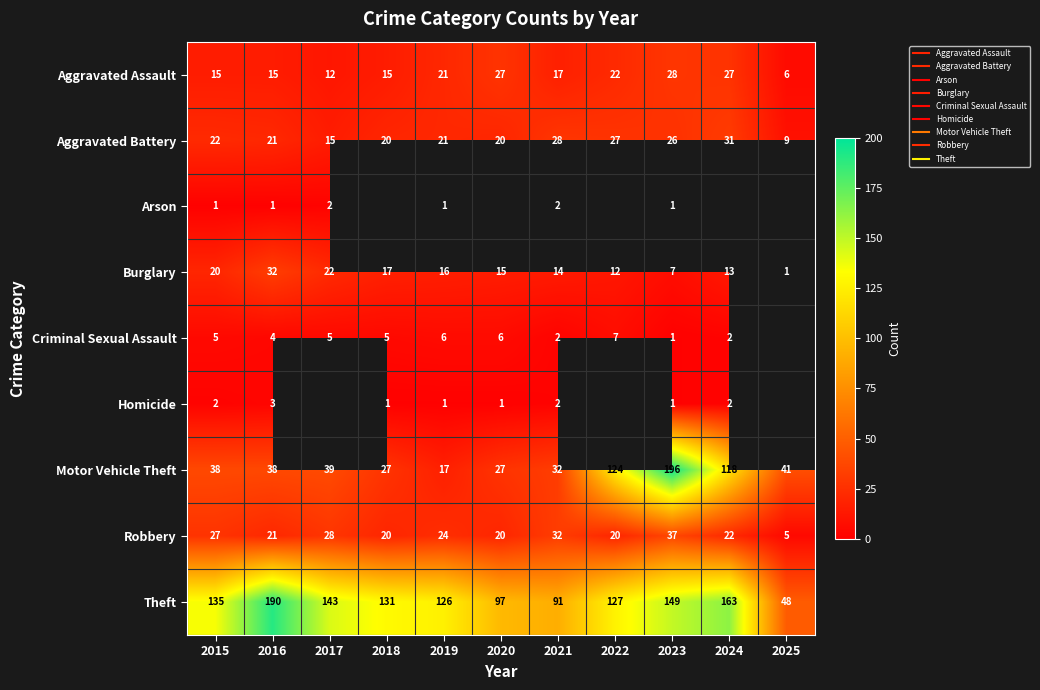

What is the sum of all Aggravated Battery values?

240.0